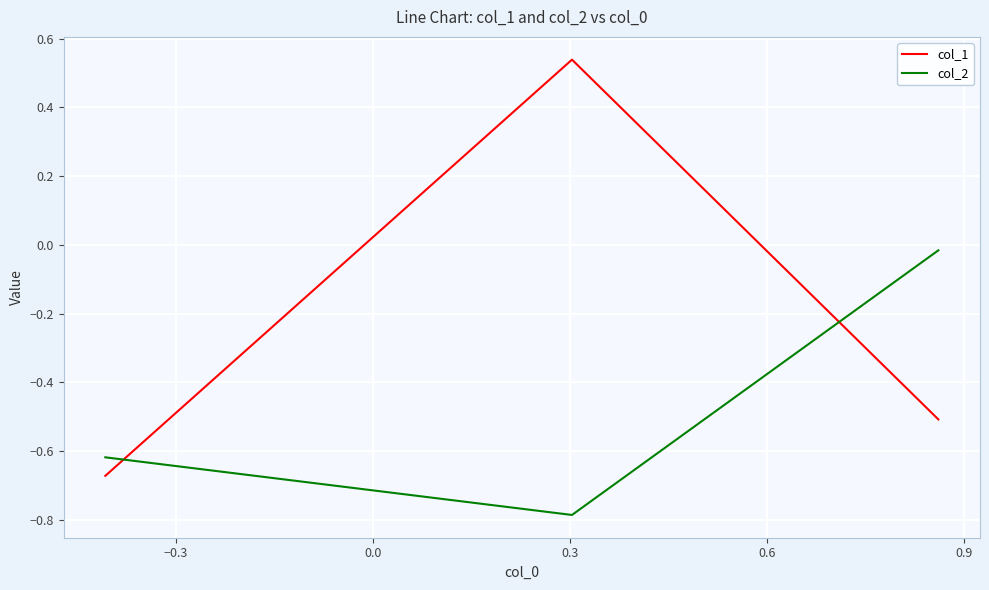

List the series in order of their peak value, highest first.

col_1, col_2